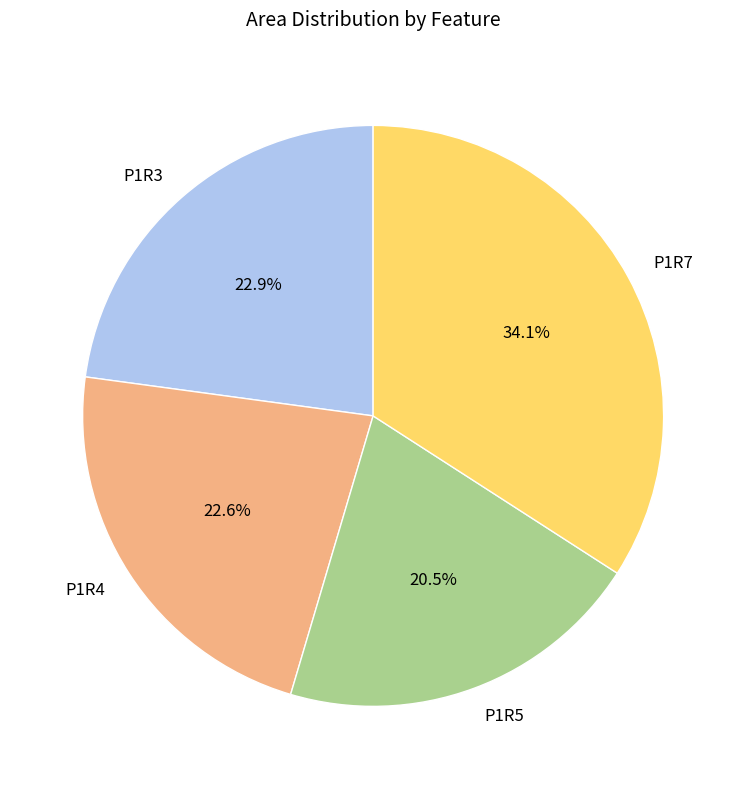

Which category has the biggest portion of the pie?

P1R7